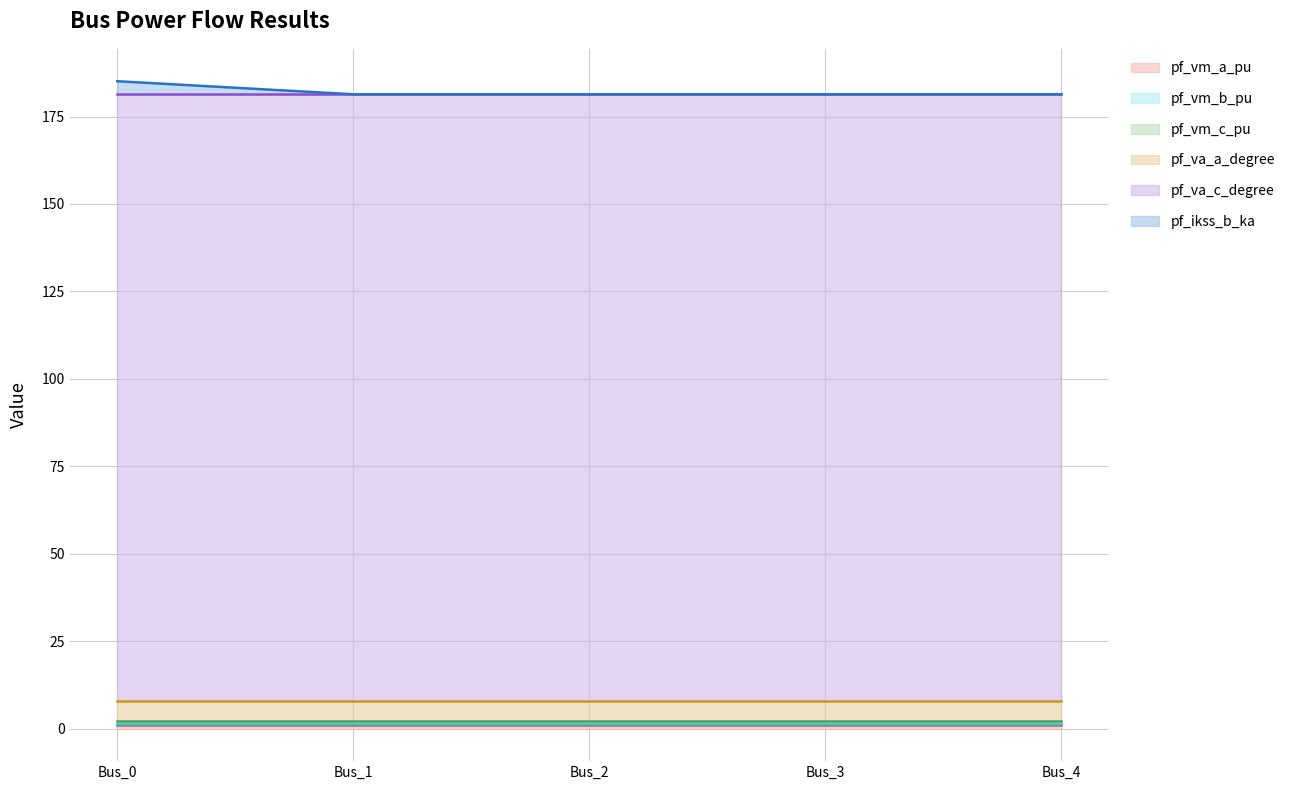

Which category has the lowest value in the pf_vm_a_pu series?

Bus_3